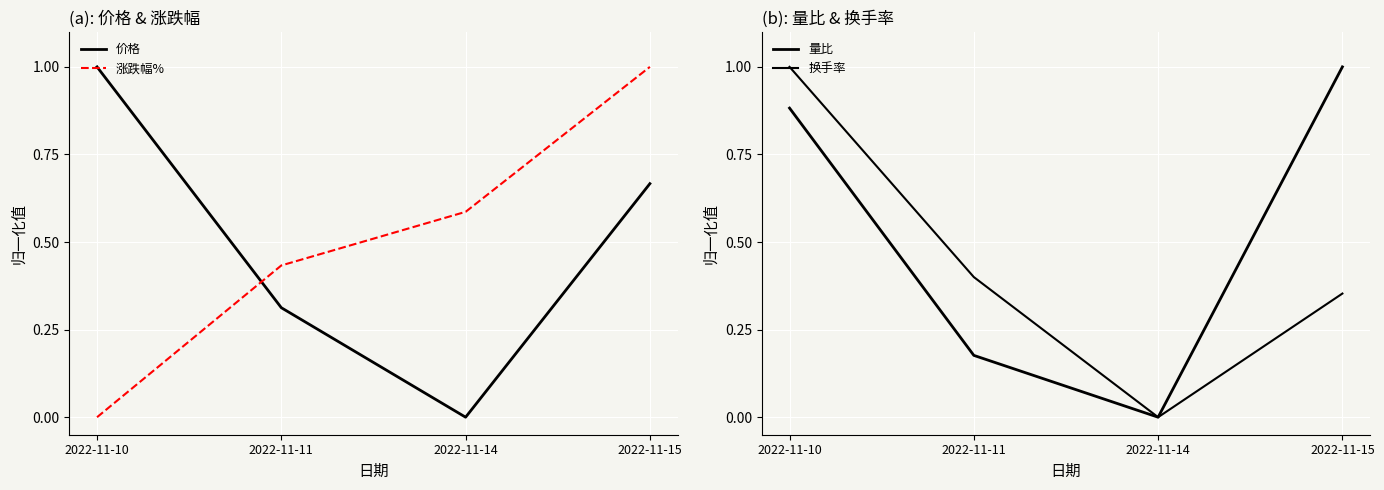

Which label corresponds to the largest value in the chart?

2022-11-10